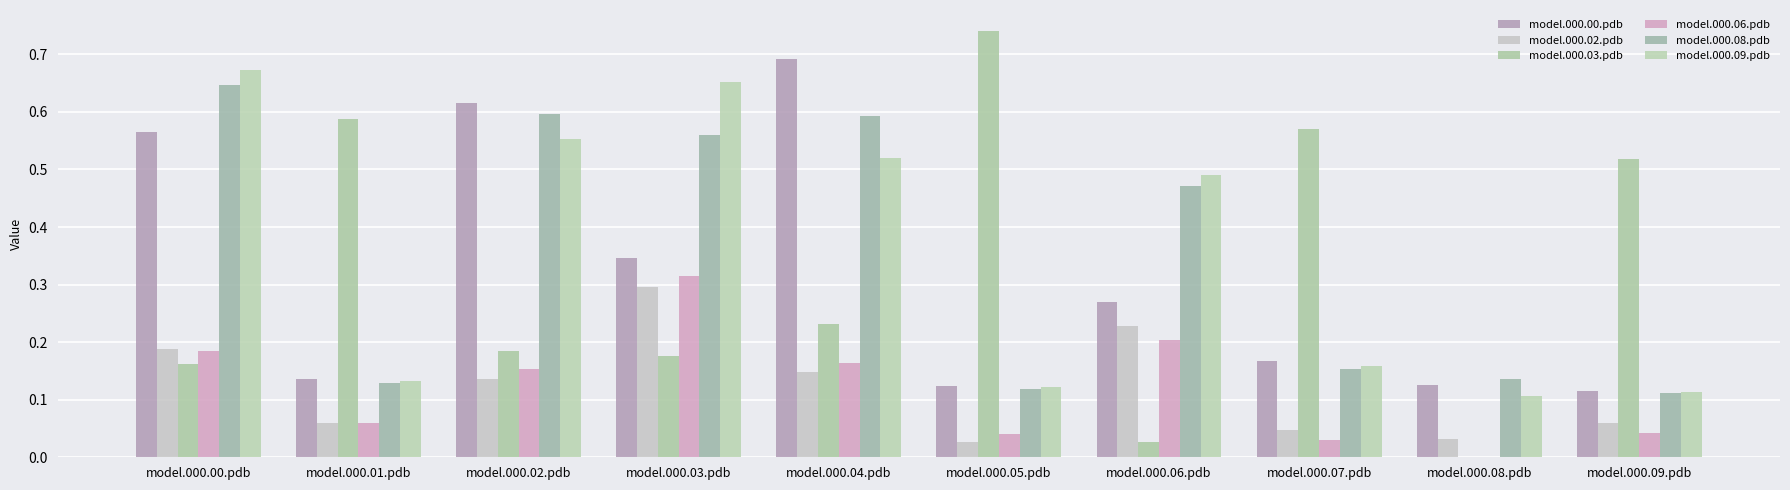

At model.000.09.pdb, list the series in order from largest to smallest.

model.000.03.pdb, model.000.00.pdb, model.000.09.pdb, model.000.08.pdb, model.000.02.pdb, model.000.06.pdb